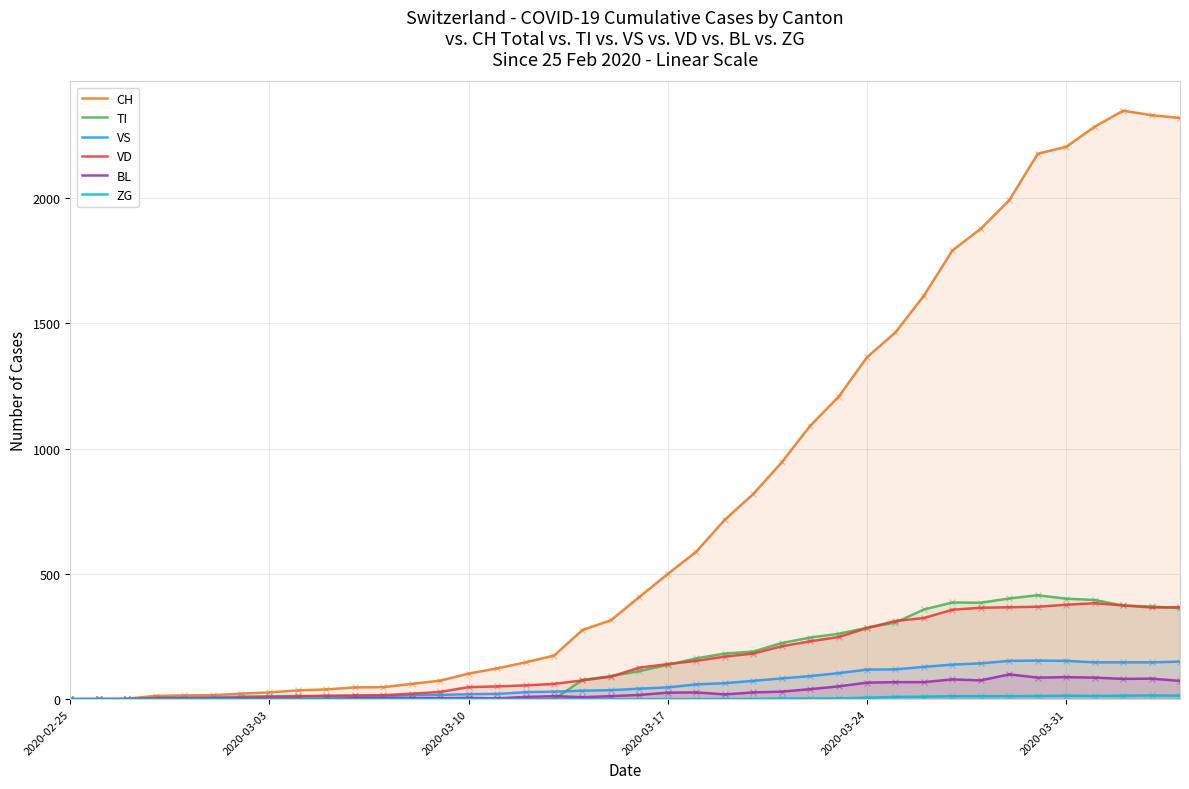

Which series contains the highest Y value?

CH